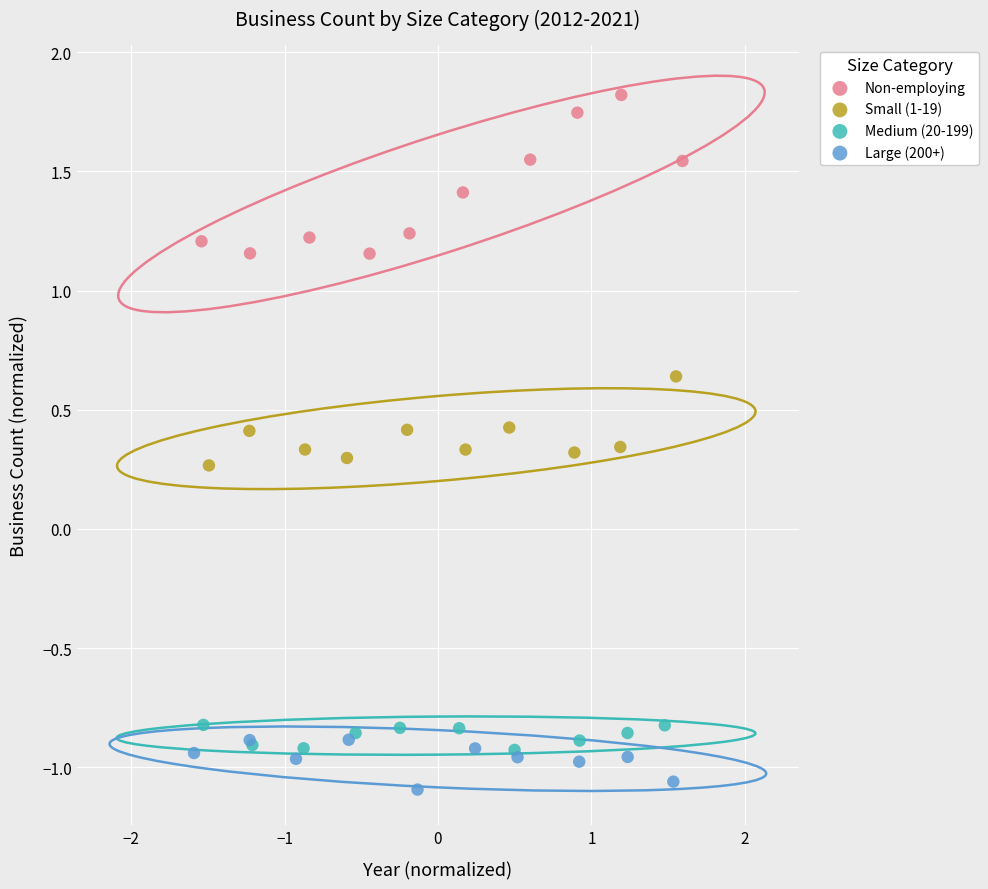

What are all the series names shown in the legend?

Non-employing, Small (1-19), Medium (20-199), Large (200+)